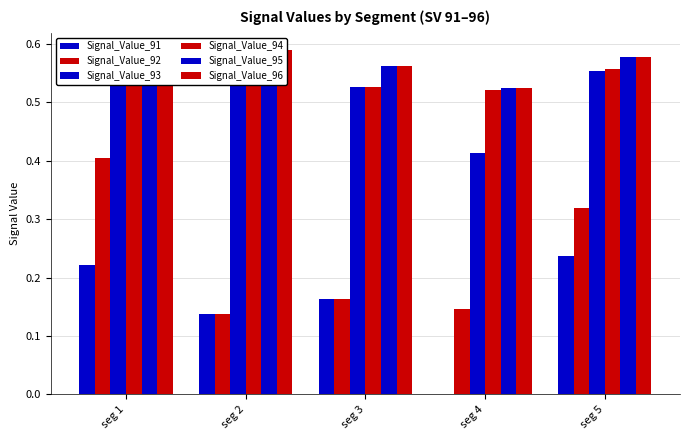

Between seg 4 and seg 5, which series saw the biggest shift?

Signal_Value_91